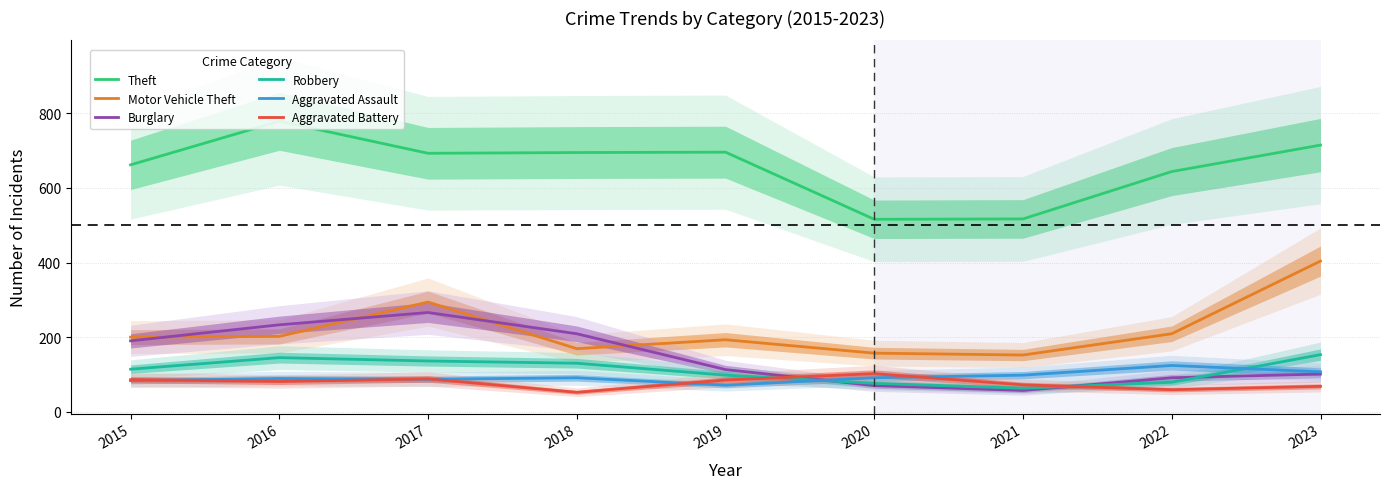

The value of Motor Vehicle Theft at 2023 is 404. True or false?

True